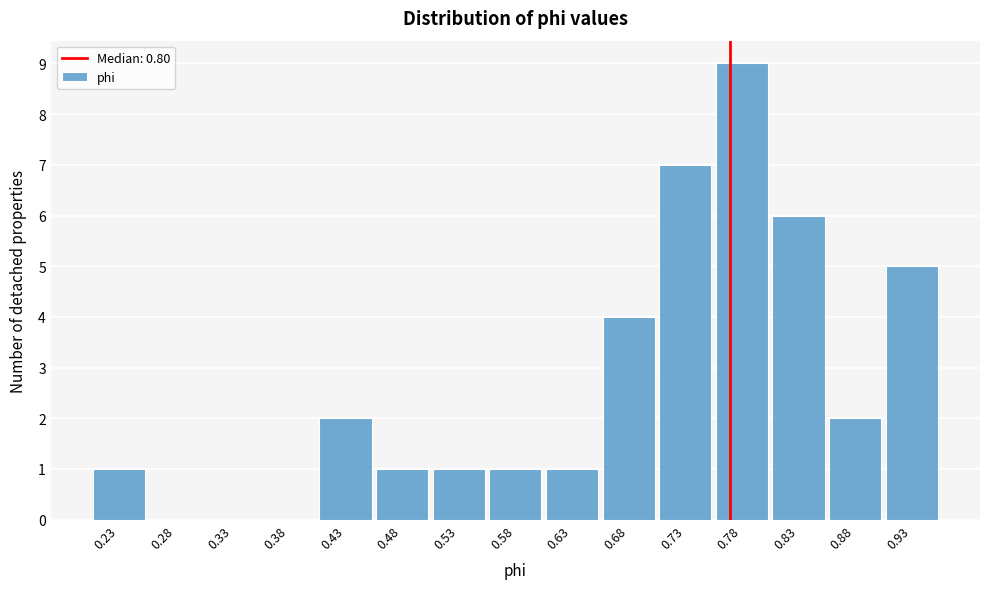

Reading left to right, what are all the values shown in this chart?

0.23=1	0.28=0	0.33=0	0.38=0	0.43=2	0.48=1	0.53=1	0.58=1	0.63=1	0.68=4	0.73=7	0.78=9	0.83=6	0.88=2	0.93=5